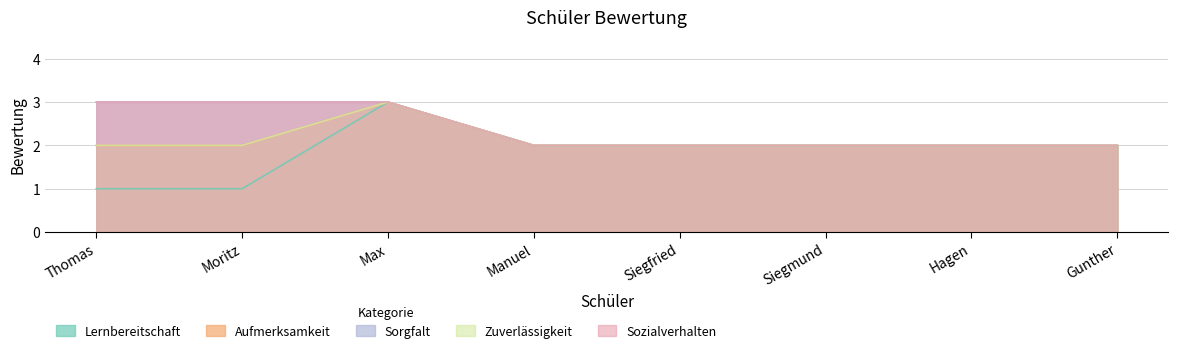

Is it true that Lernbereitschaft equals 3 at Siegfried?

False